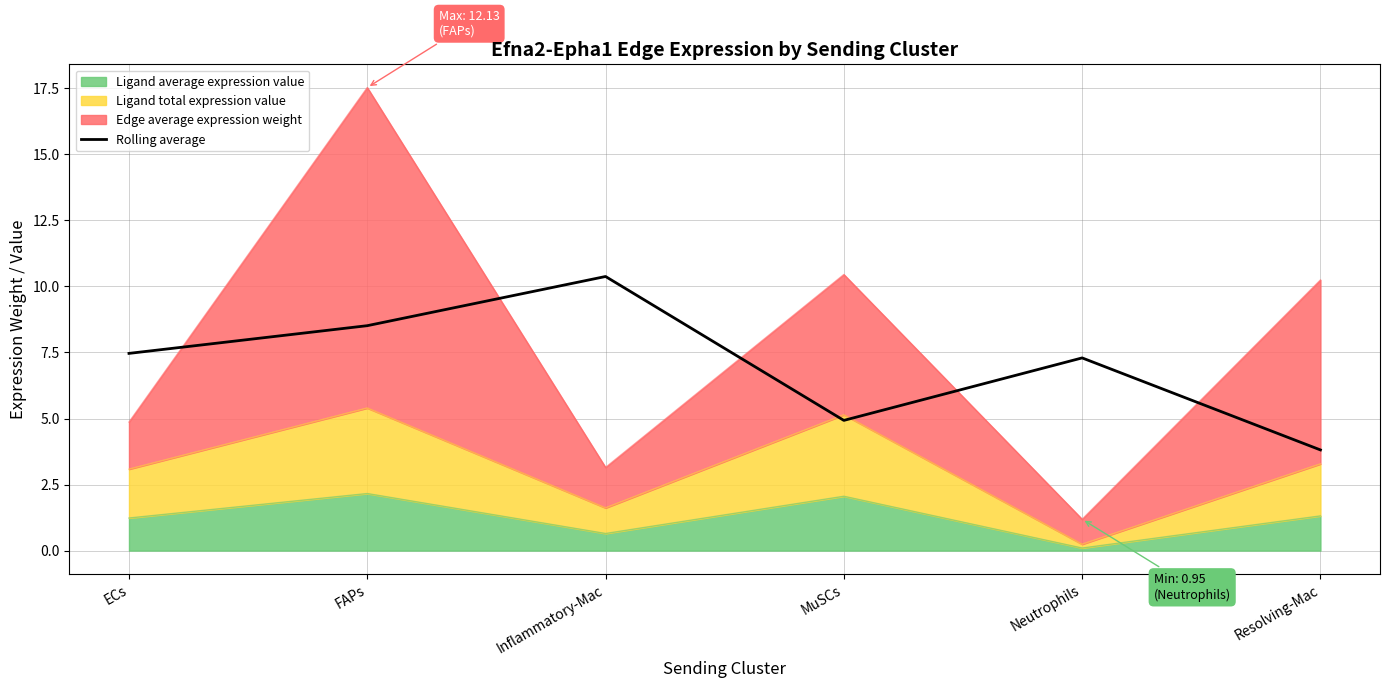

What is the difference between the maximum and minimum values?

6.6